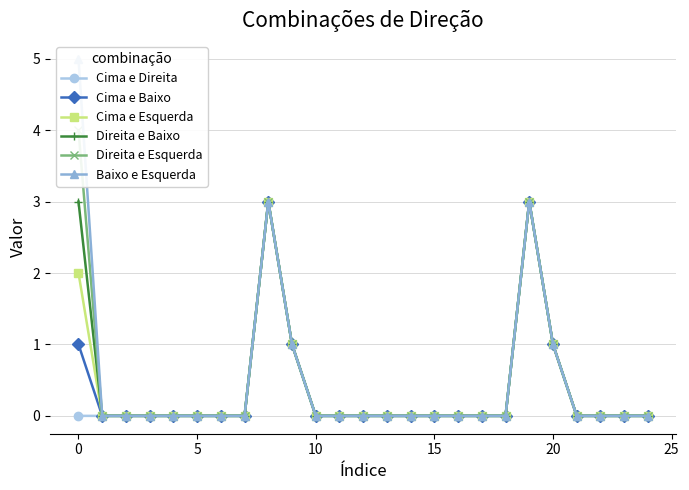

What is the difference between the maximum and minimum values in the Cima e Baixo series?

3